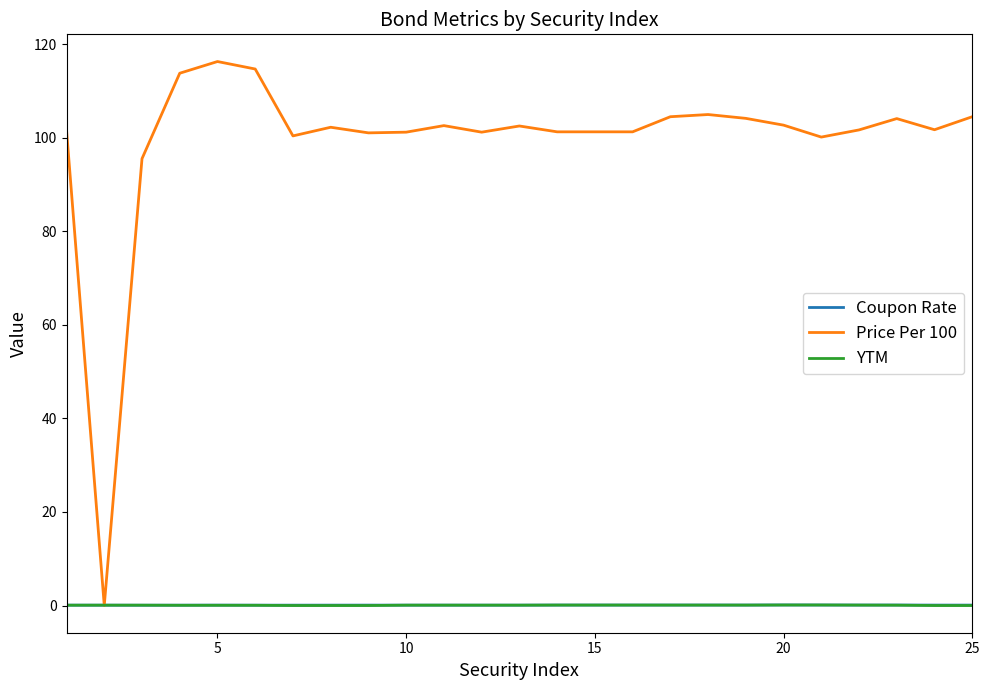

Which series has the largest total across all categories?

Price Per 100